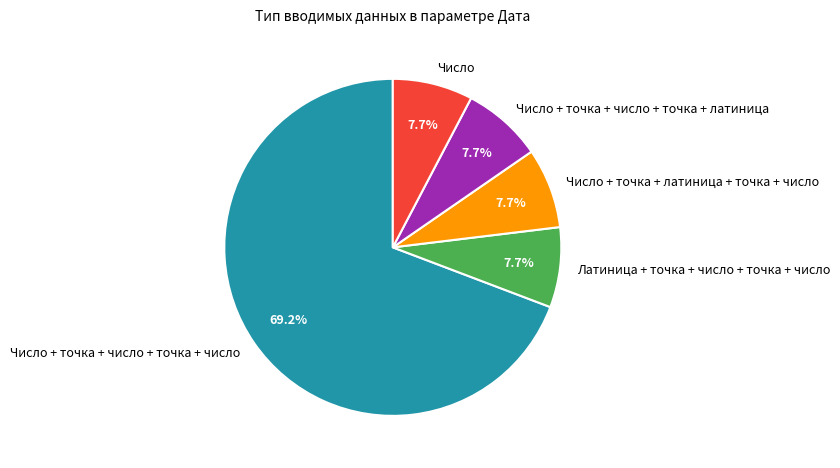

Which slice is the largest?

Число + точка + число + точка + число